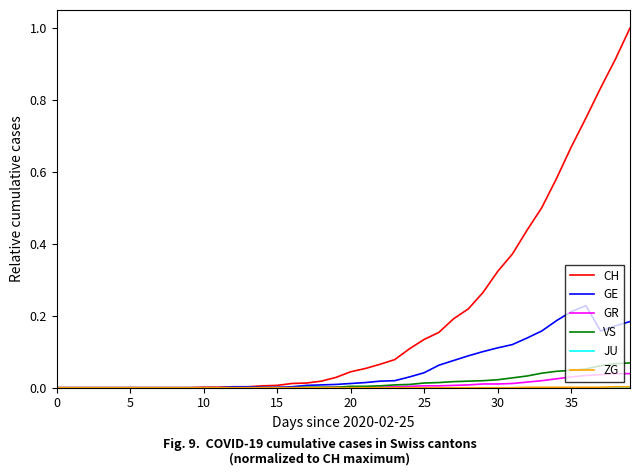

Which series has the largest total across all categories?

CH